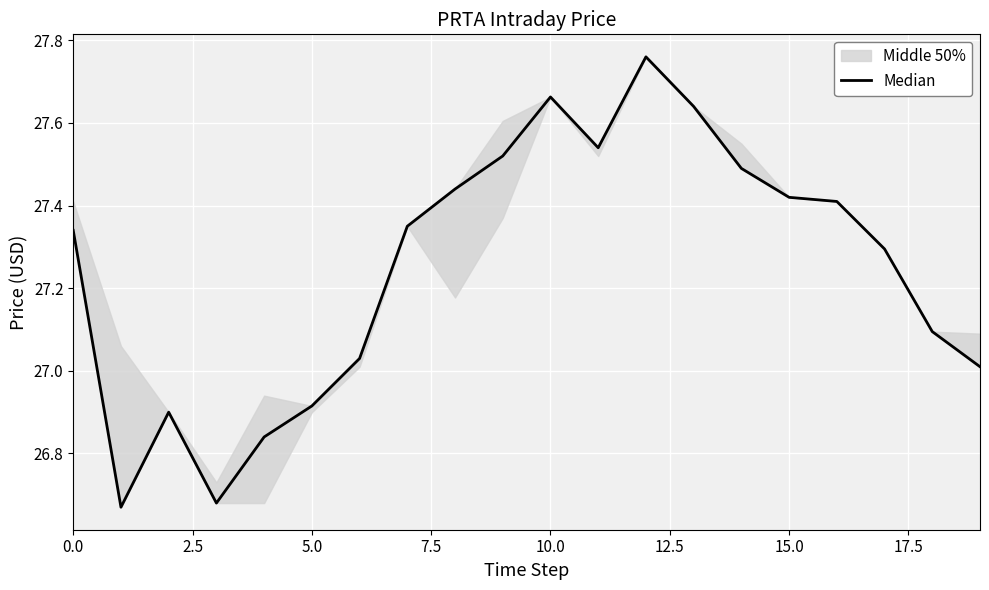

Which has a higher value, 19 or 12.5?

19